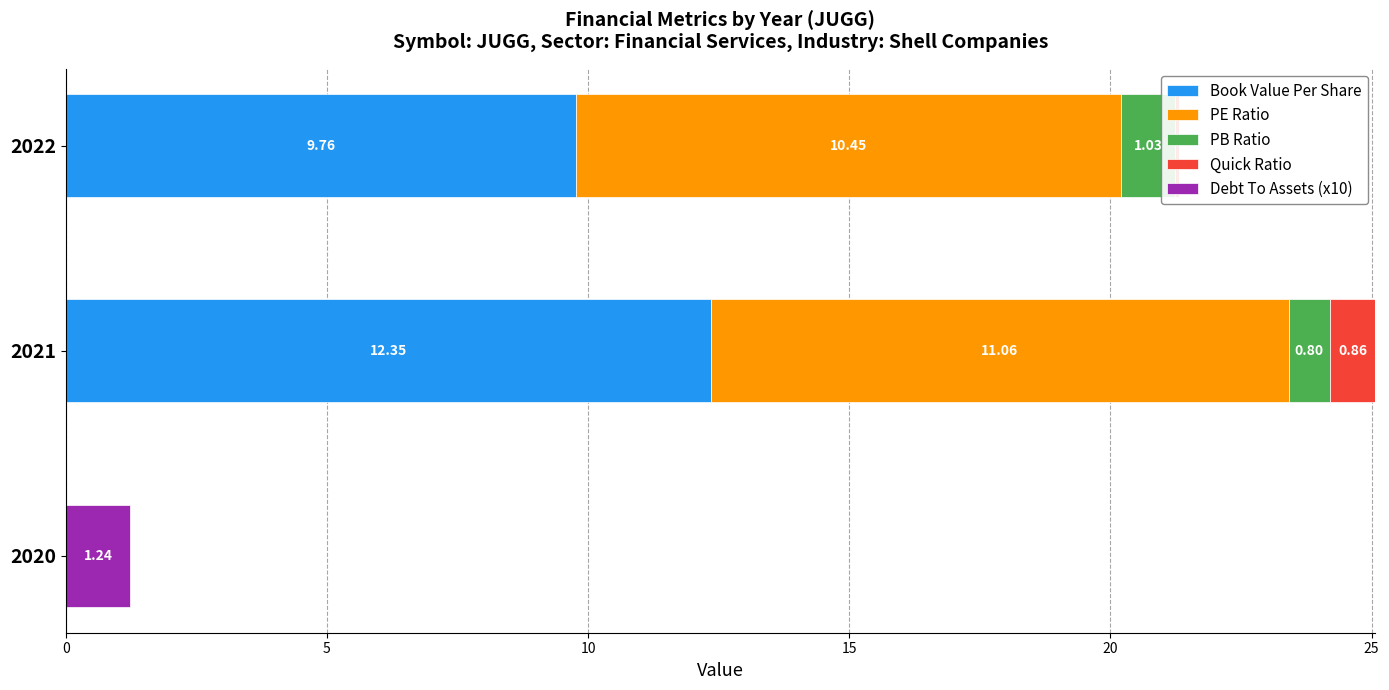

The value of Book Value Per Share at 2022 is 3.8. True or false?

False